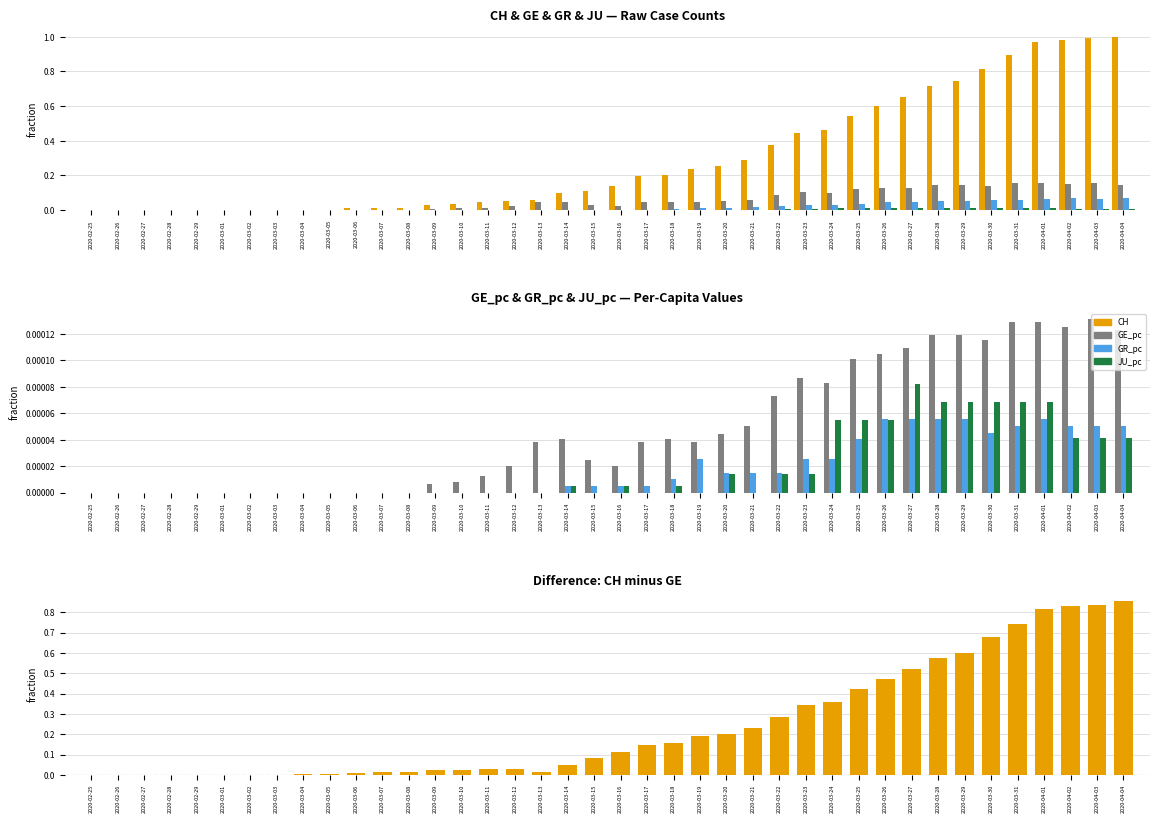

The value of GE_pc at 2020-03-02 is 0.0. True or false?

True